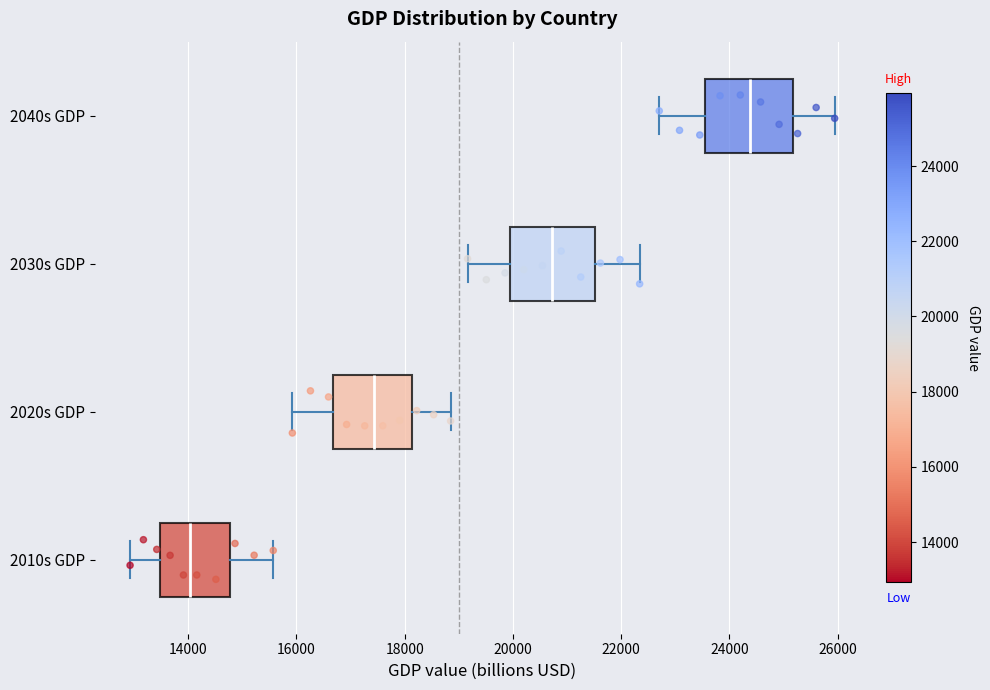

Where is the right edge of the box for 2020s GDP on the x-axis? The values are not printed on the chart, so give them approximately, as read against the axis.

18200